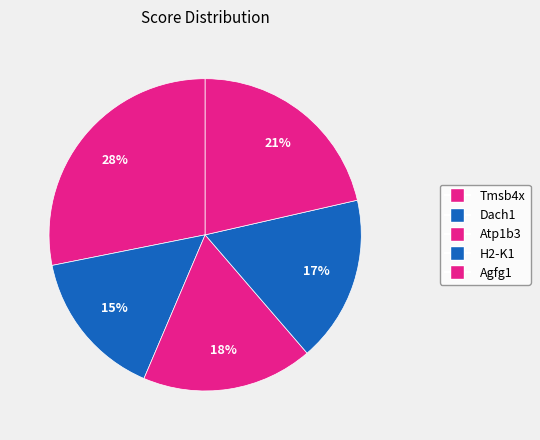

Does H2-K1 represent more than half of the total?

No